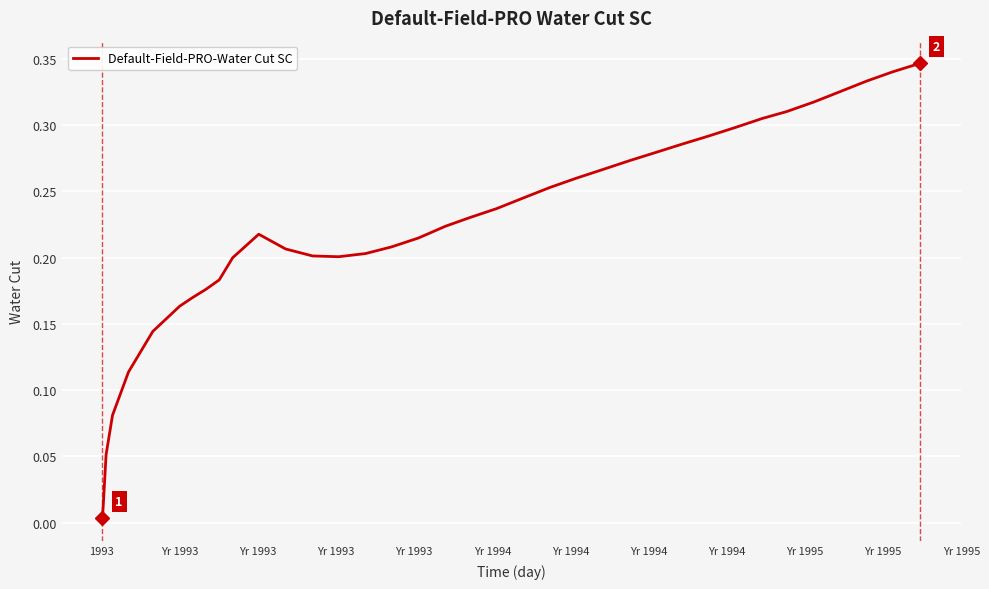

Is this an area chart (filled region under the line)?

No